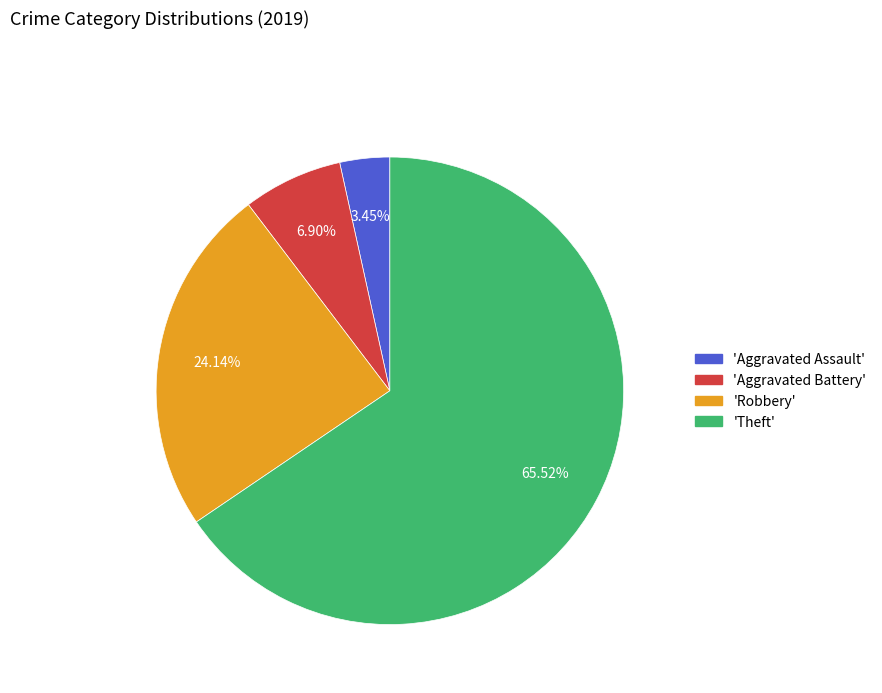

To the nearest percent, what is the average slice percentage?

25%